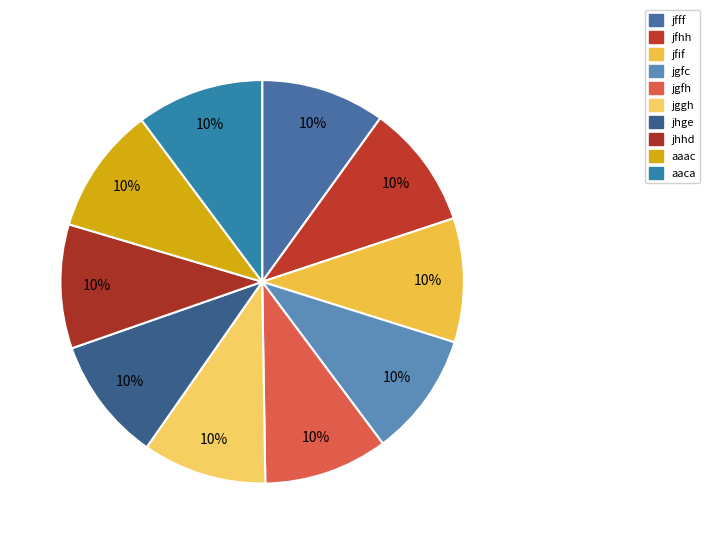

Is there any slice that represents more than half of the pie?

No